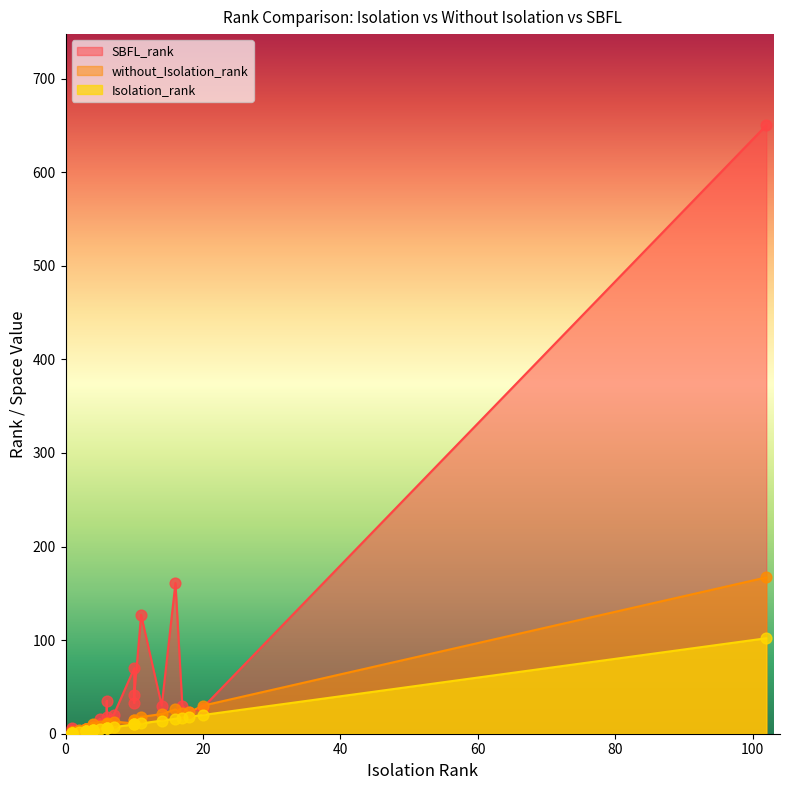

Which series has the largest total across all categories?

SBFL_rank